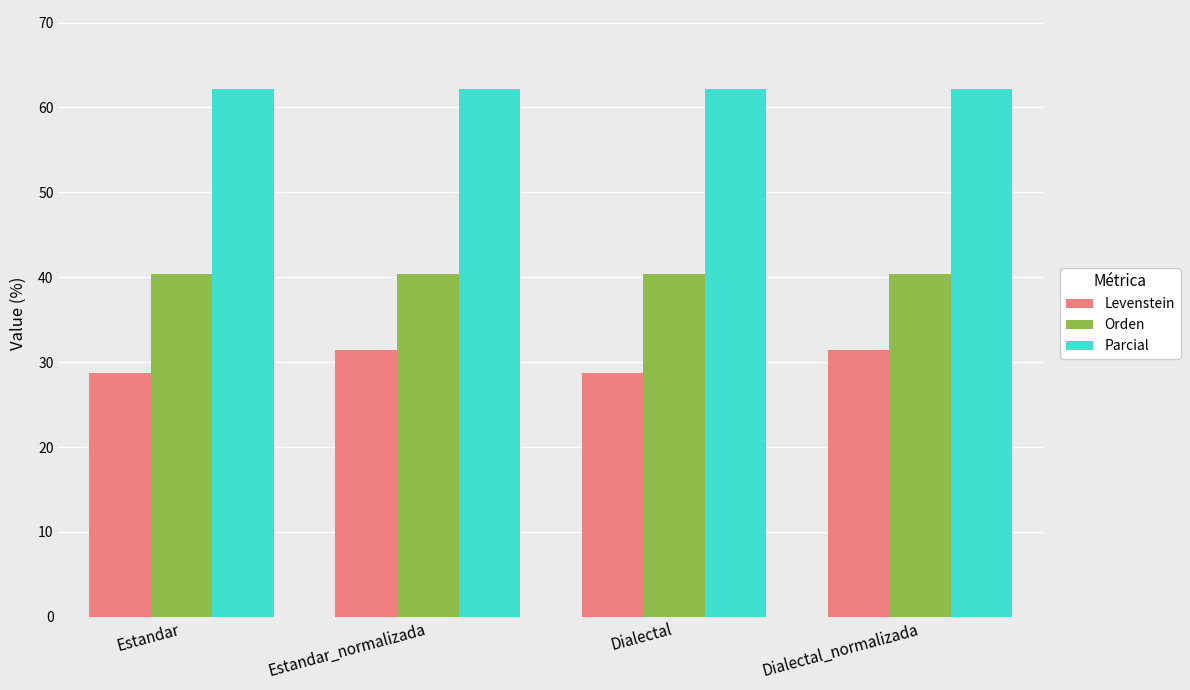

The Parcial series shows 62.2 at Estandar. True or false?

True